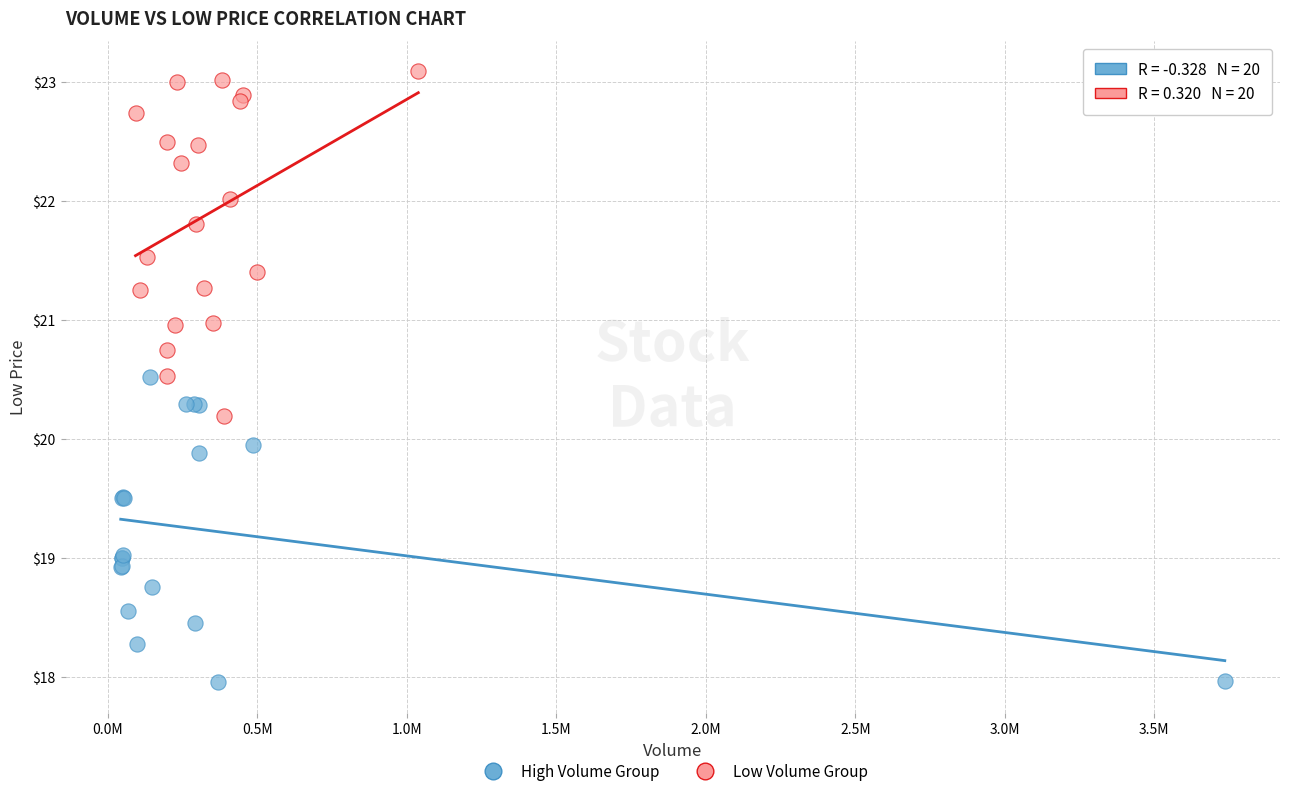

What are all the series names shown in the legend?

High Volume Group, Low Volume Group